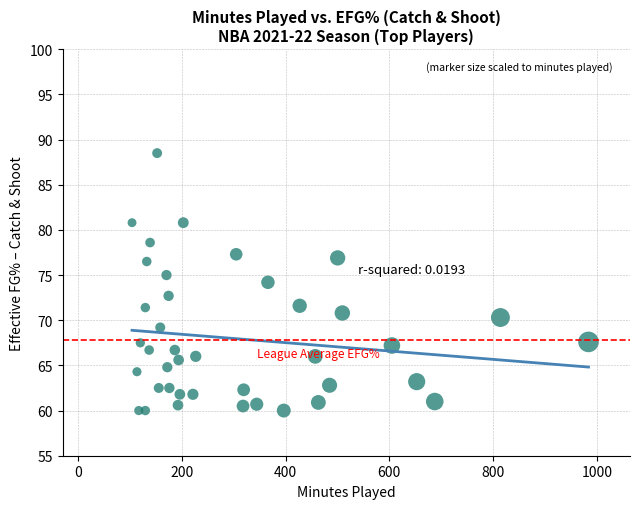

What is the range of Y values (max minus min)?

28.5